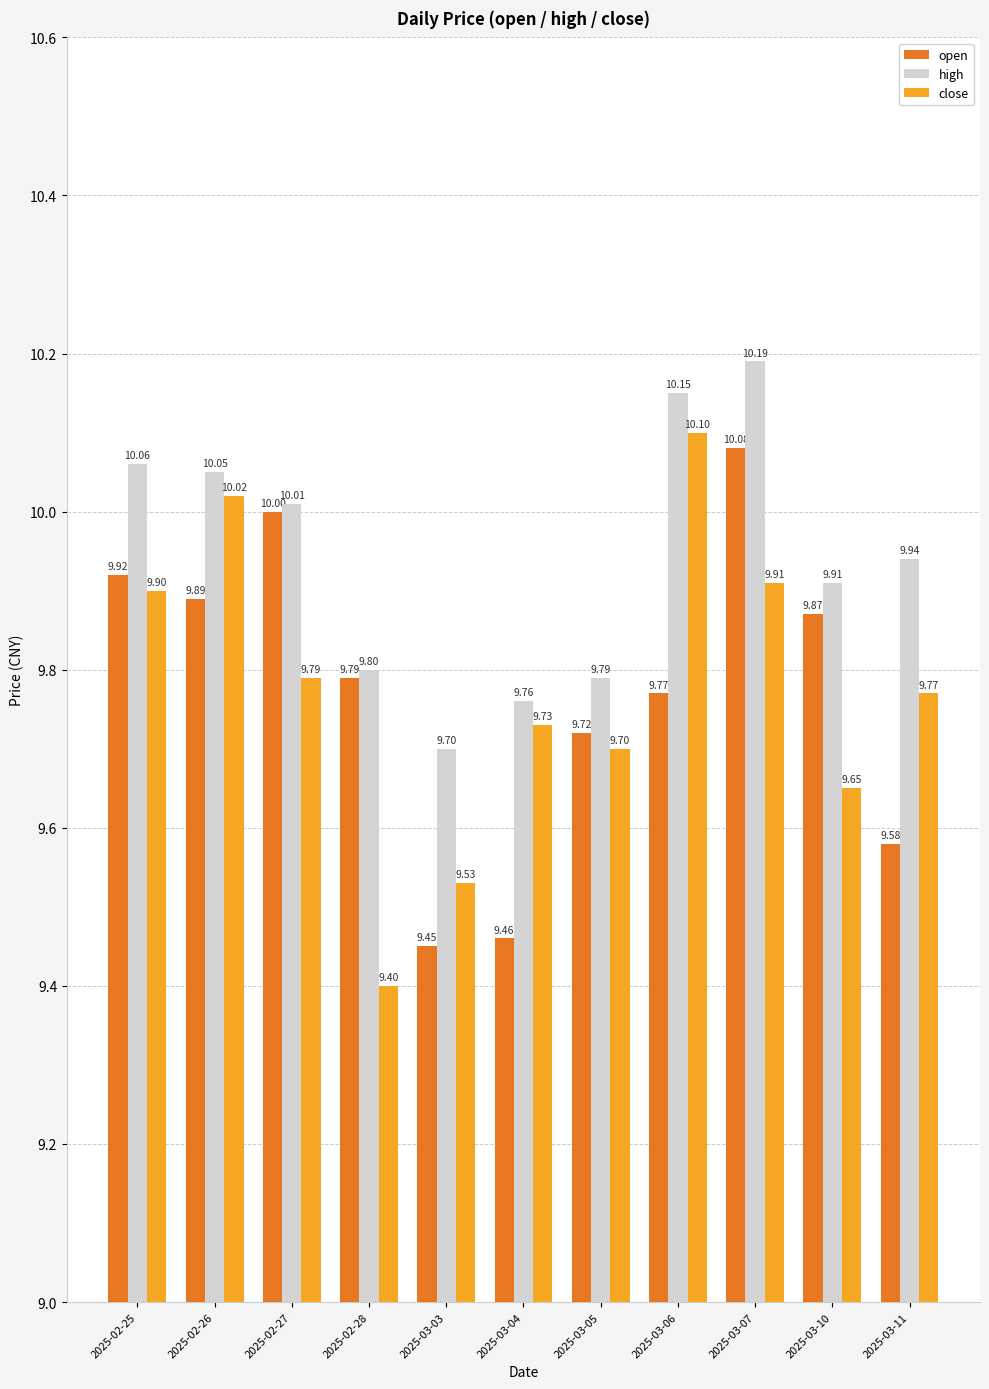

Which series has the largest range (max minus min)?

close